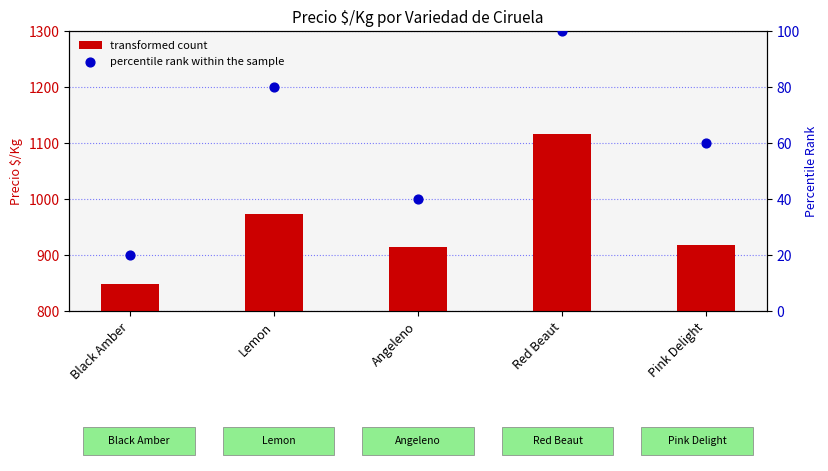

At which category is the sum across all series the highest?

Red Beaut